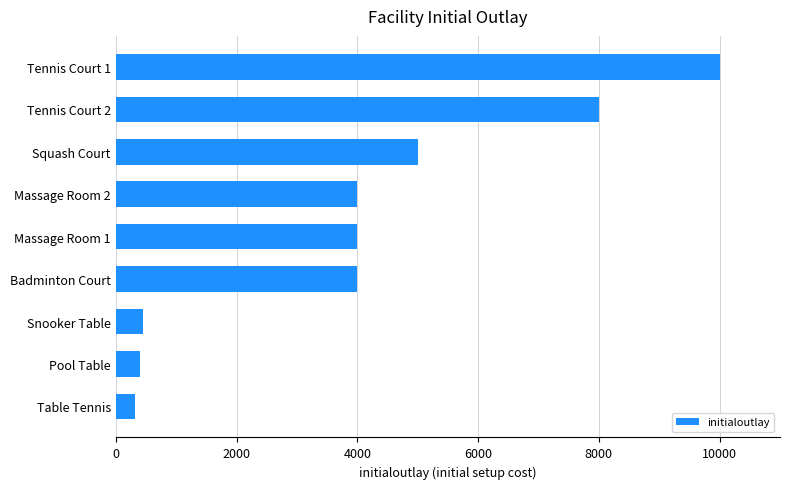

What is the average value?

4019